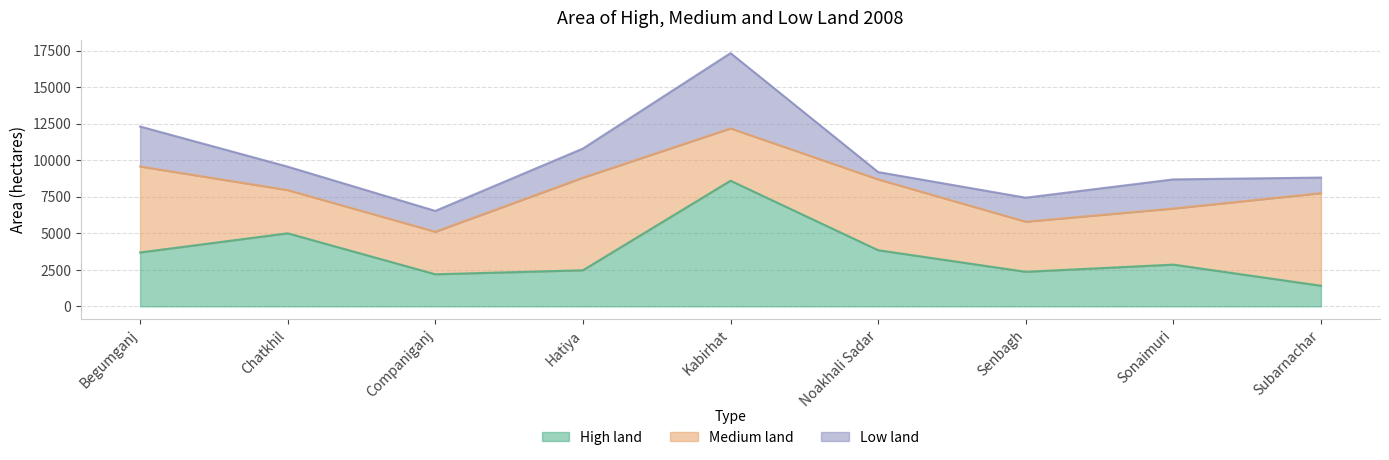

List the labels in order of Medium land value, smallest first.

Companiganj, Chatkhil, Senbagh, Kabirhat, Sonaimuri, Noakhali Sadar, Begumganj, Hatiya, Subarnachar